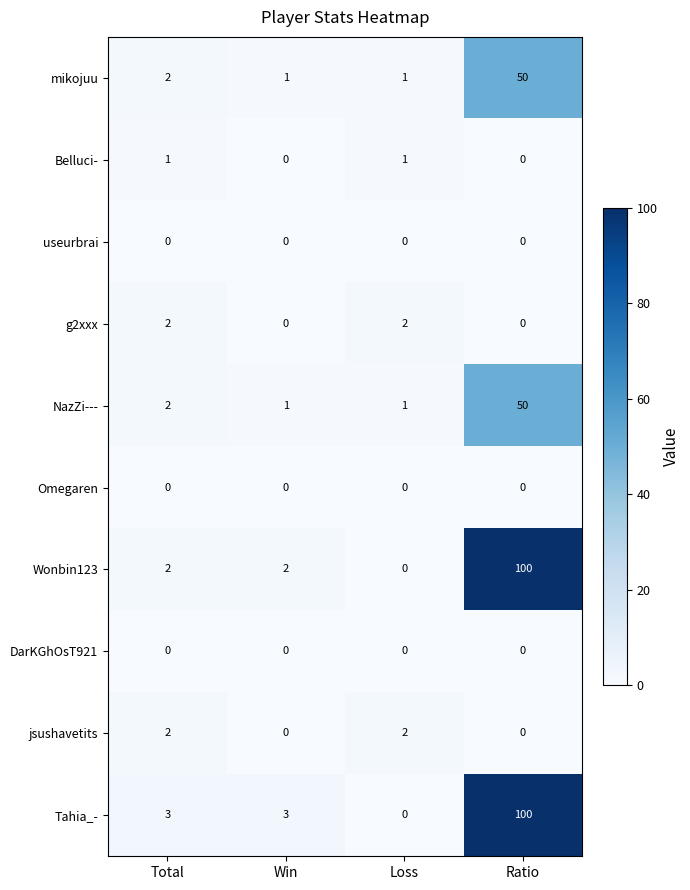

What is the difference between the maximum and minimum values in the Tahia_- series?

100